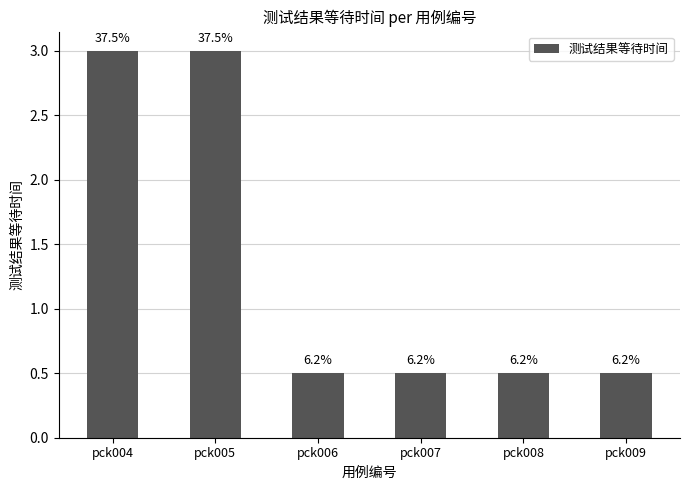

What is the average value?

1.3